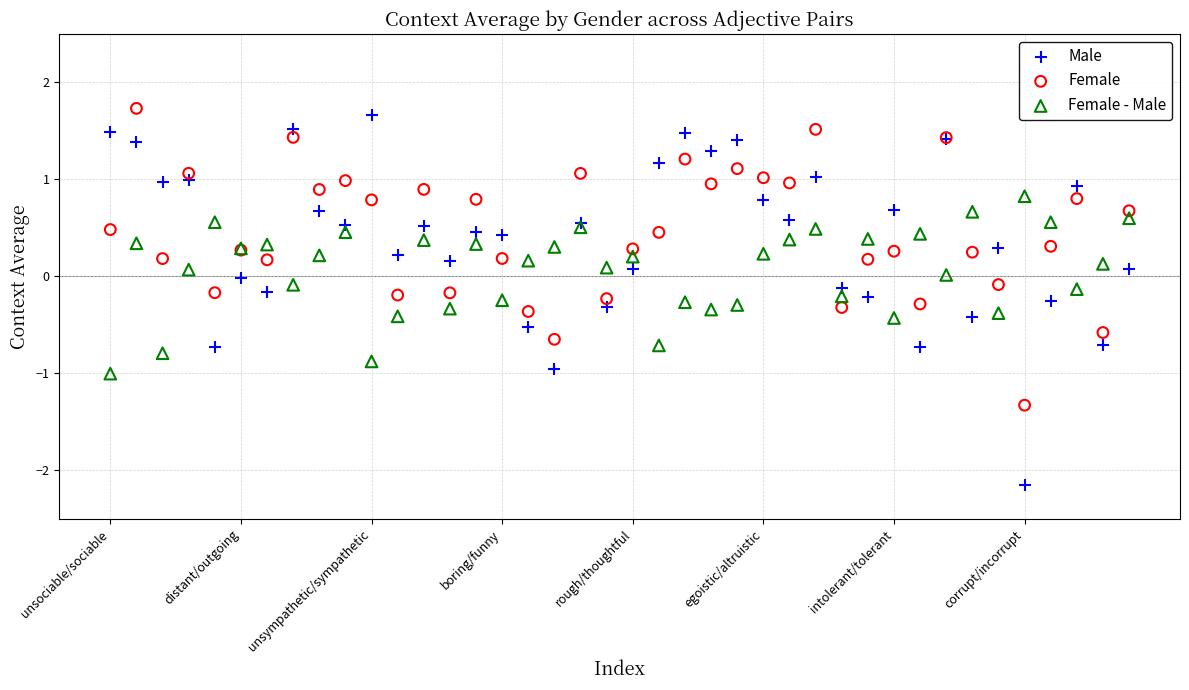

What are all the series names shown in the legend?

Male, Female, Female - Male